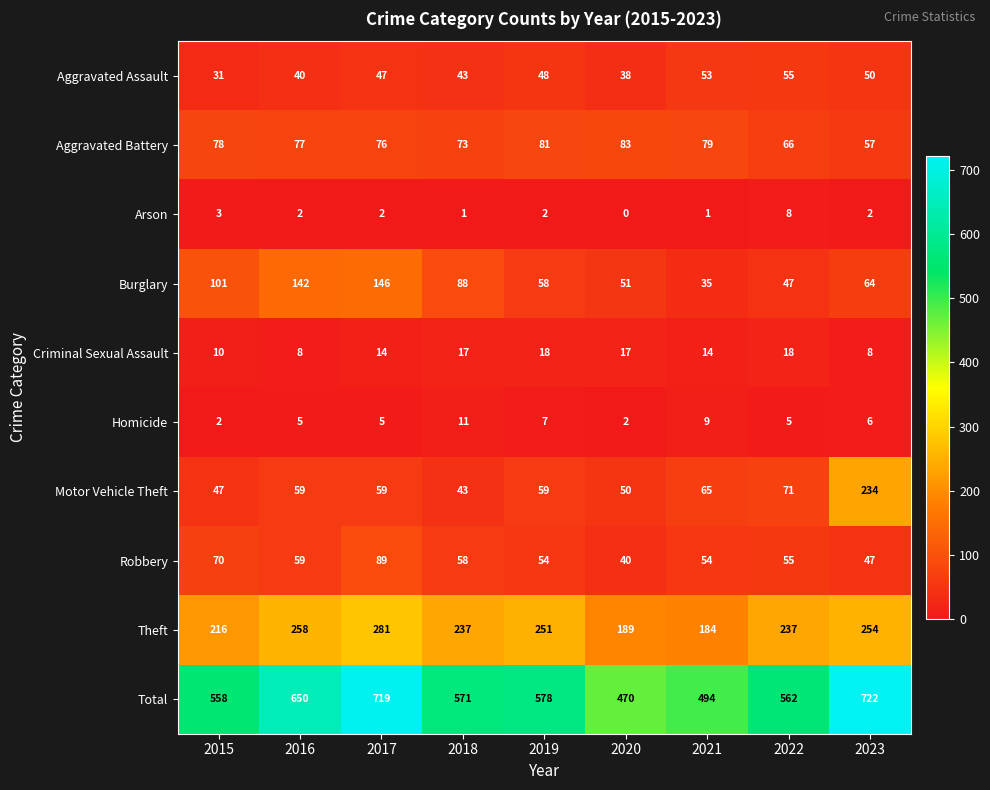

At 2020, list the series in order from largest to smallest.

Total, Theft, Aggravated Battery, Burglary, Motor Vehicle Theft, Robbery, Aggravated Assault, Criminal Sexual Assault, Homicide, Arson